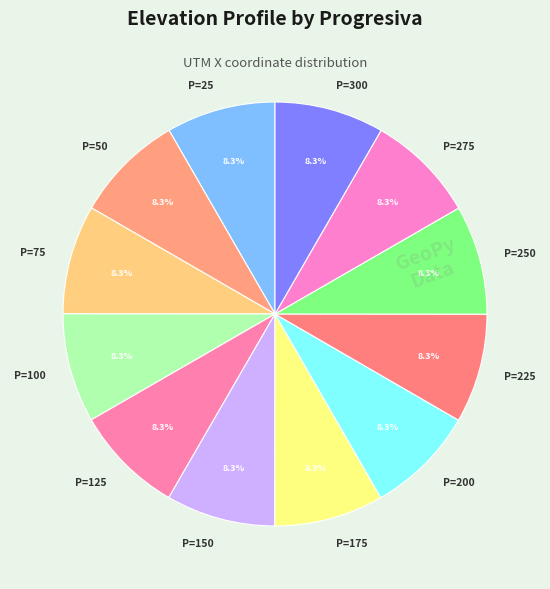

What percentage do P=275 and P=50 together represent?

16.7%